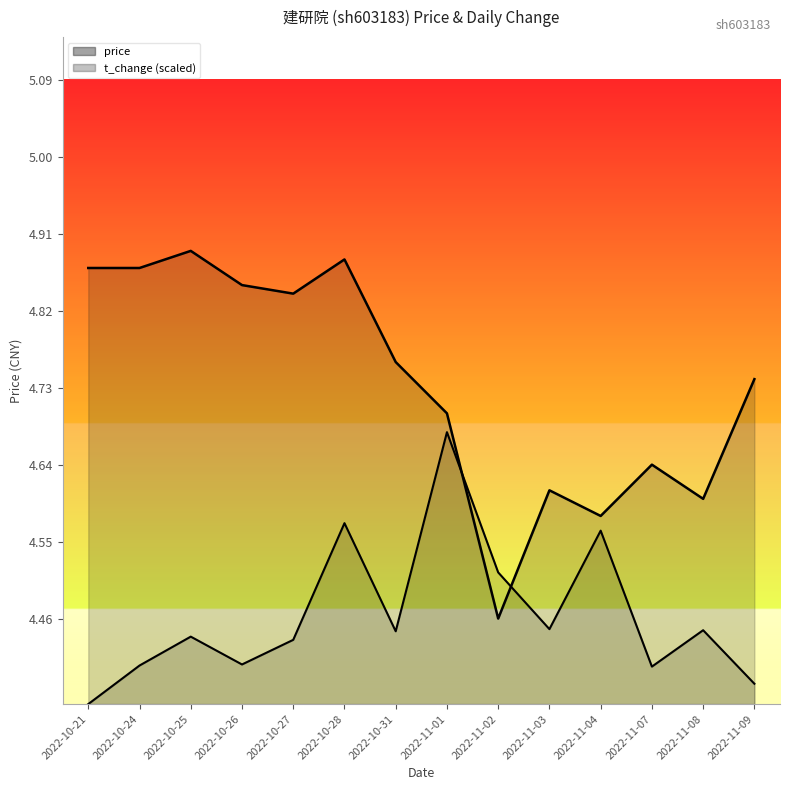

Between 2022-11-03 and 2022-11-09, which series saw the biggest shift?

price